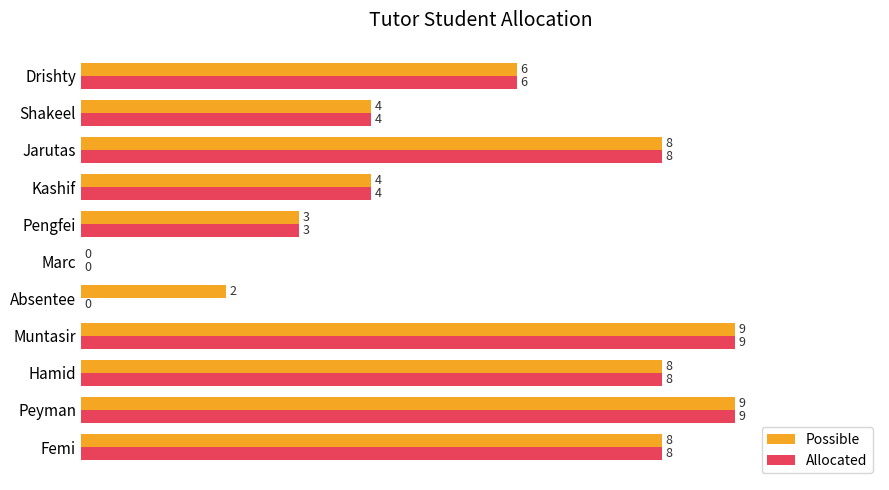

What is the approximate value of Possible at Peyman?

9